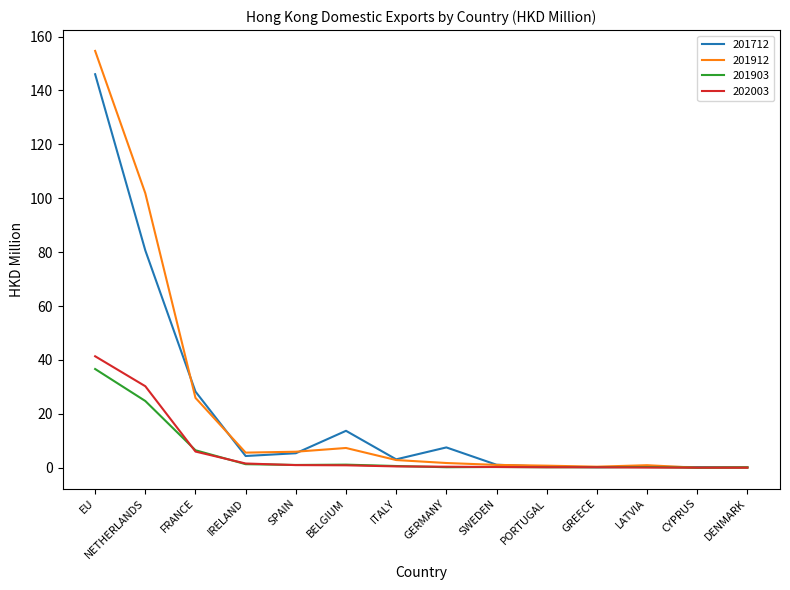

What are all the series names shown in the legend?

201712, 201912, 201903, 202003